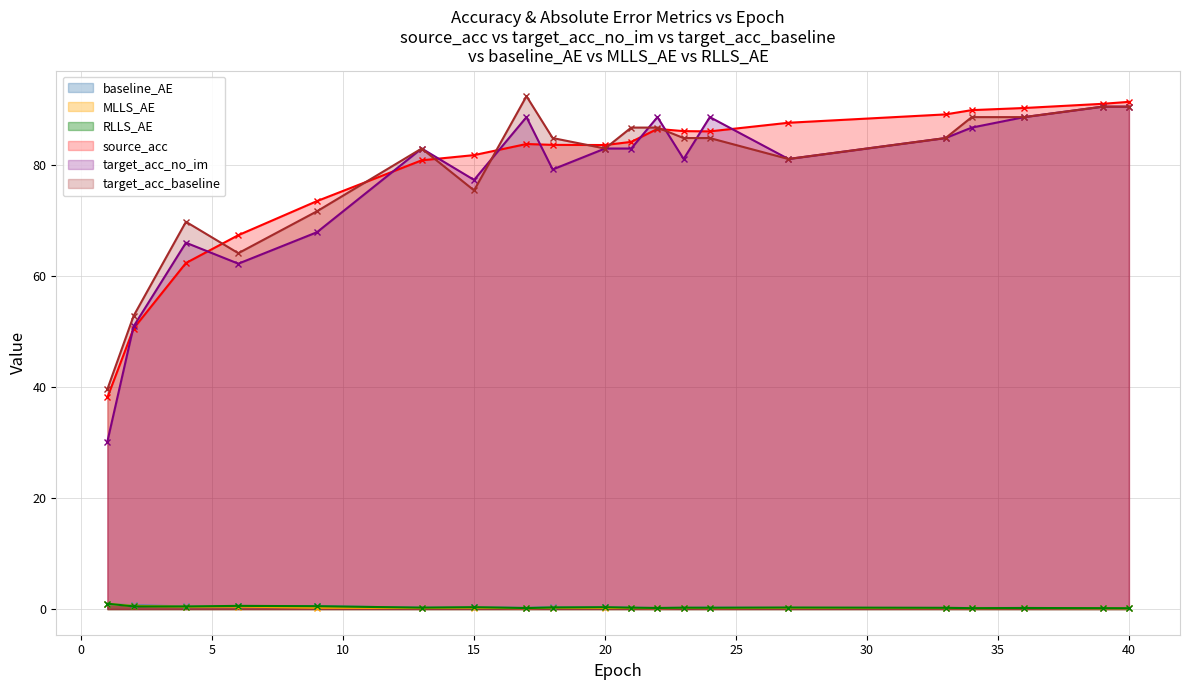

True or false: baseline_AE and target_acc_baseline intersect in this chart.

False